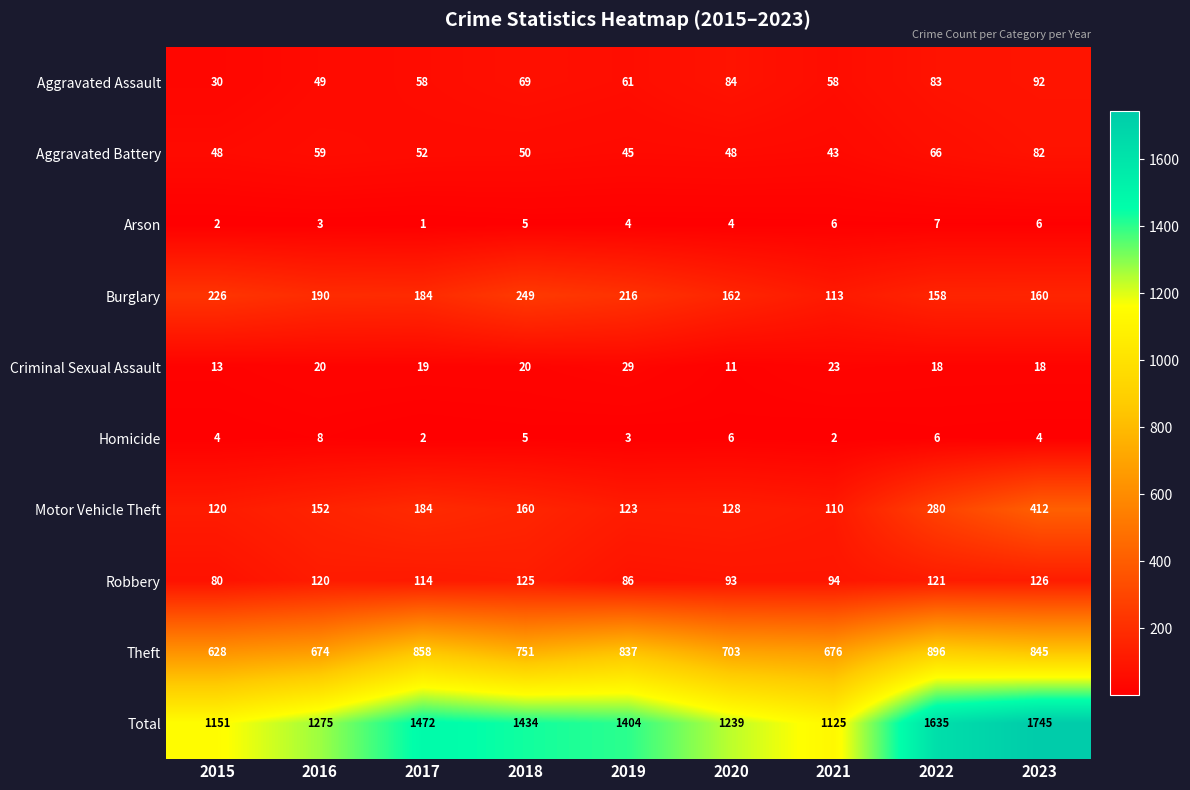

At which category is the sum across all series the highest?

2023